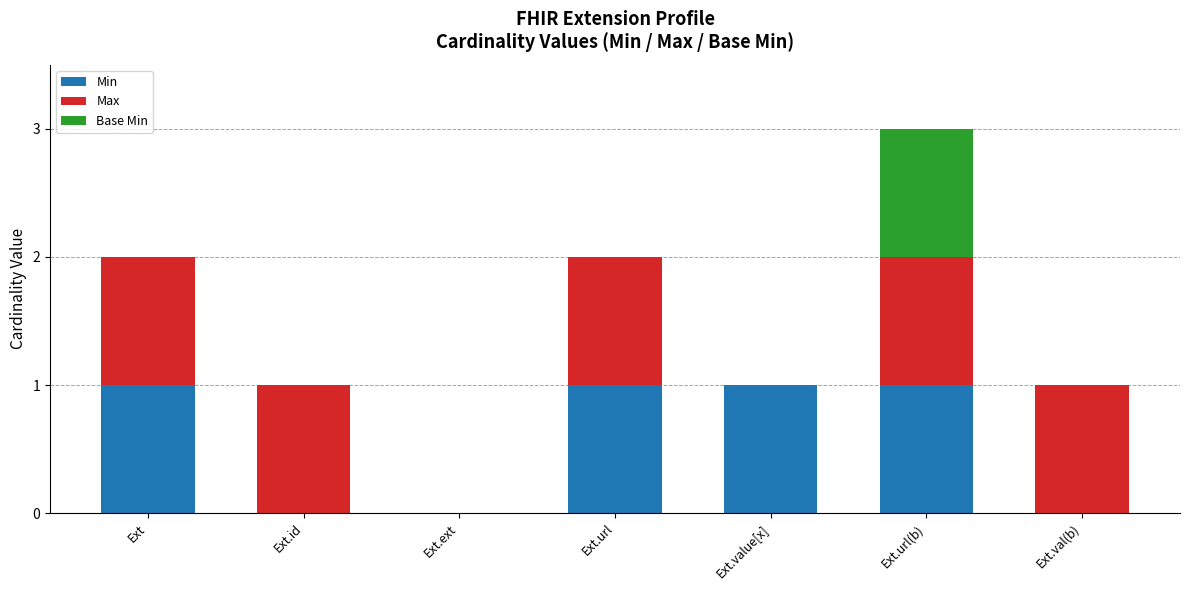

Reading right to left, transcribe the values for Min.

Ext.val(b)=0	Ext.url(b)=1	Ext.value[x]=1	Ext.url=1	Ext.ext=0	Ext.id=0	Ext=1